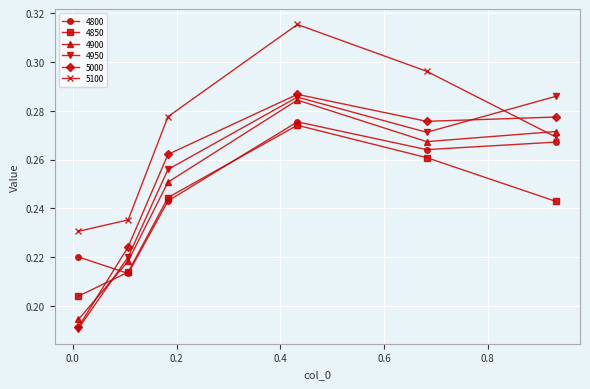

What is the difference between the maximum and minimum values in the 4850 series?

0.1